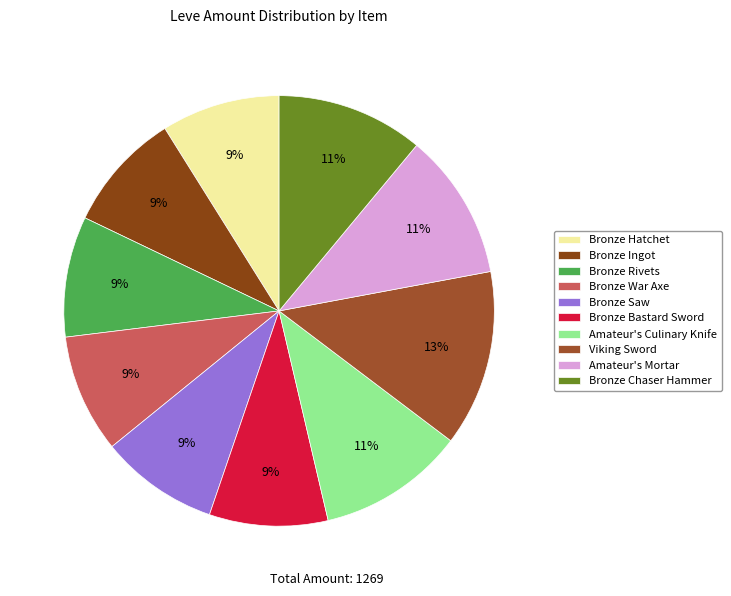

Is it true that Bronze War Axe is 9% of the pie?

True